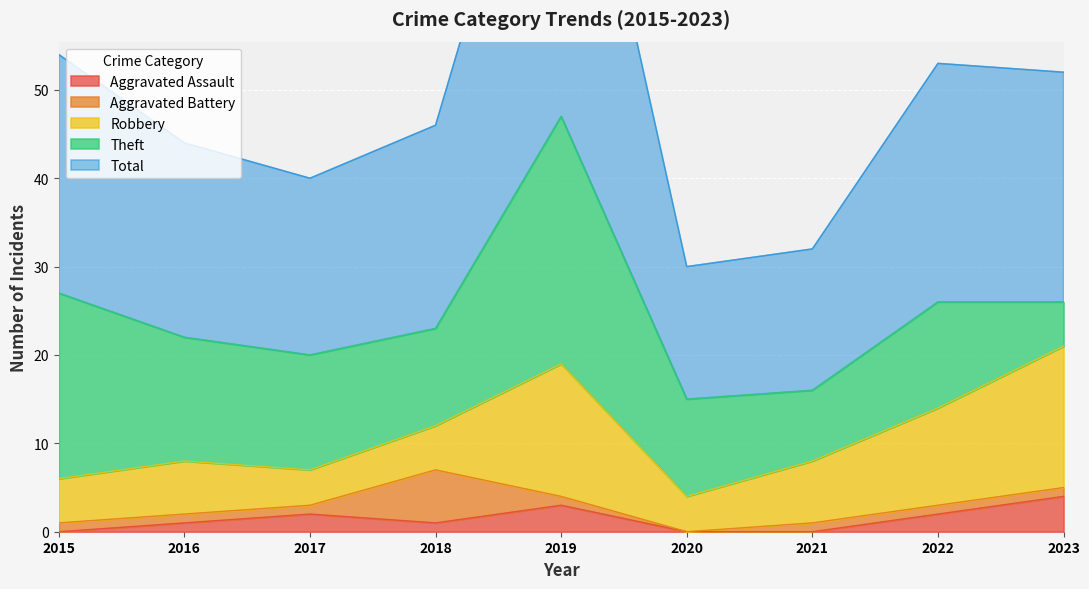

Reading right to left, extract all data points from this chart.

Aggravated Assault: 2023=4	2022=2	2021=0	2020=0	2019=3	2018=1	2017=2	2016=1	2015=0
Aggravated Battery: 2023=1	2022=1	2021=1	2020=0	2019=1	2018=6	2017=1	2016=1	2015=1
Robbery: 2023=16	2022=11	2021=7	2020=4	2019=15	2018=5	2017=4	2016=6	2015=5
Theft: 2023=5	2022=12	2021=8	2020=11	2019=28	2018=11	2017=13	2016=14	2015=21
Total: 2023=26	2022=27	2021=16	2020=15	2019=47	2018=23	2017=20	2016=22	2015=27